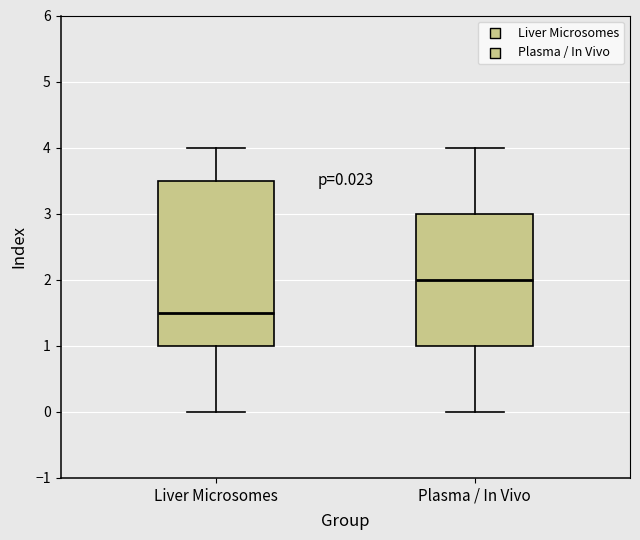

Which box is the tallest, from its lower edge to its upper edge?

Liver Microsomes